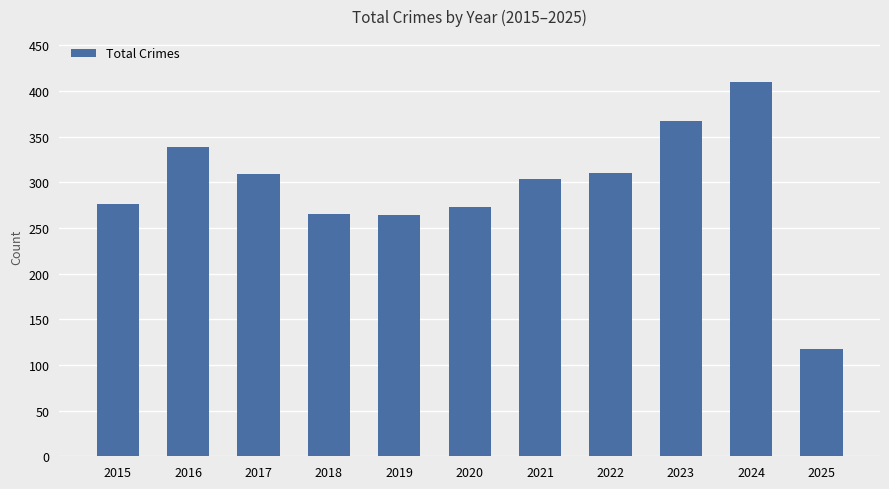

What is the value of the 2nd bar from the left?

339